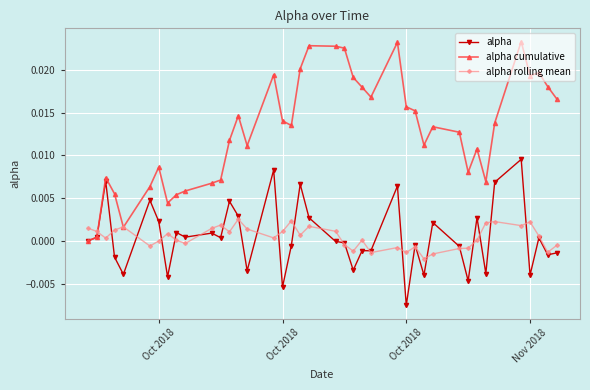

Rank the series by their maximum value, from highest to lowest.

alpha cumulative, alpha, alpha rolling mean